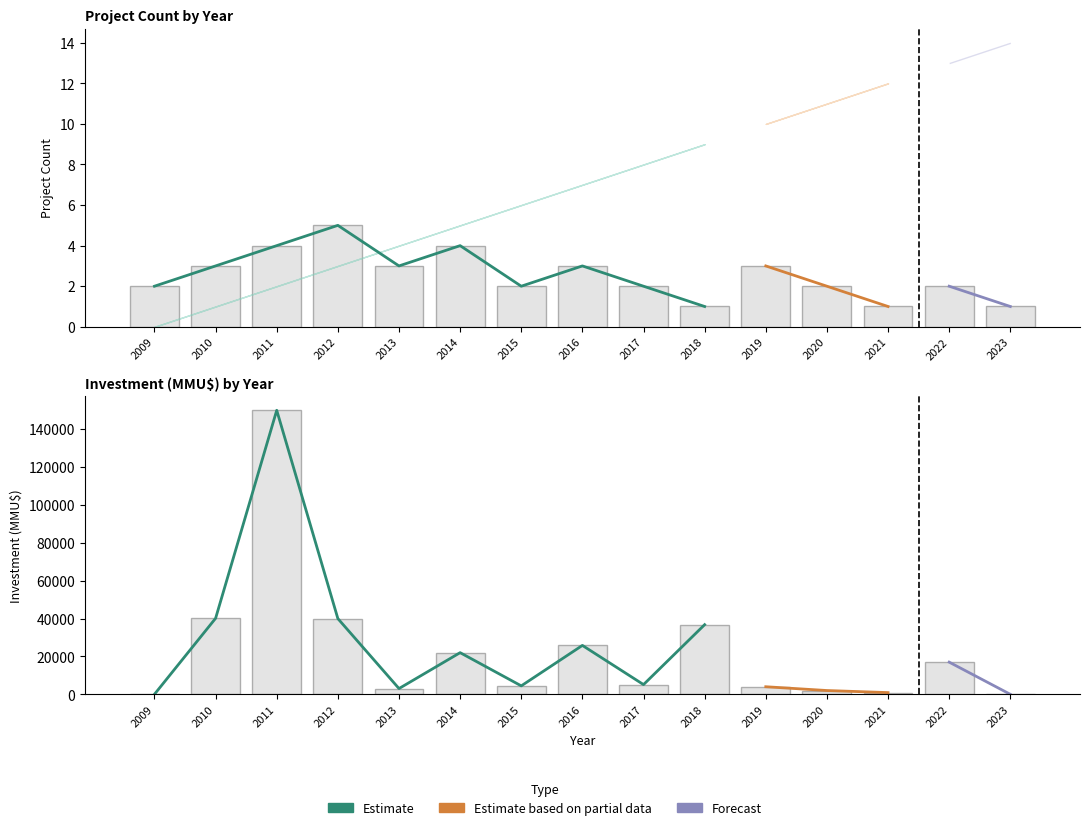

Between 2022 and 2017, which is larger?

2022